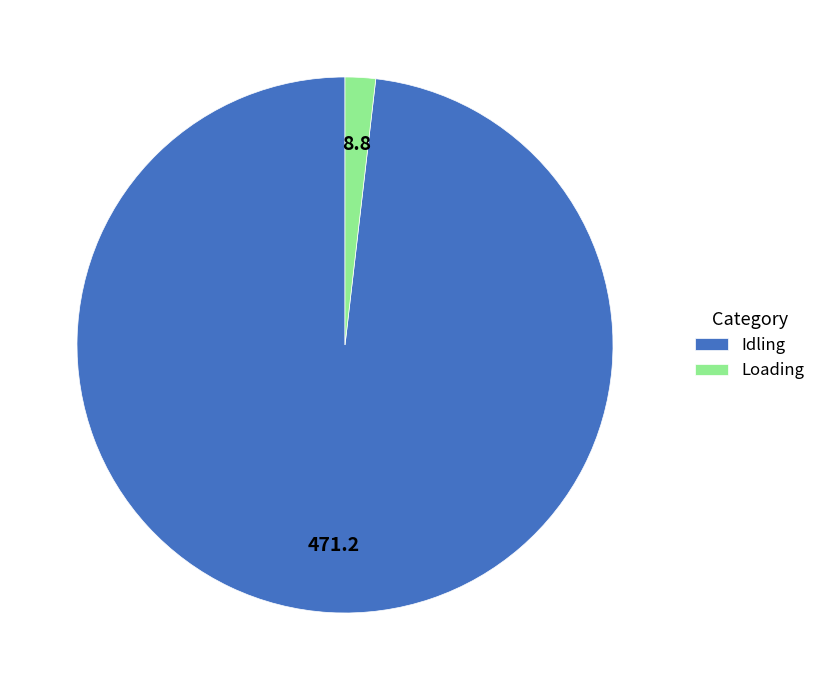

Which category has the smallest portion of the pie?

Loading